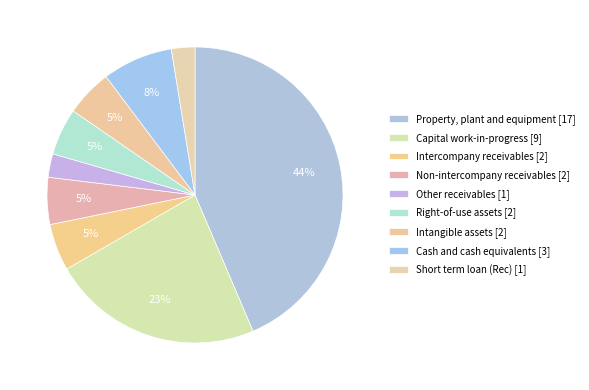

How many slices are in this pie chart?

9